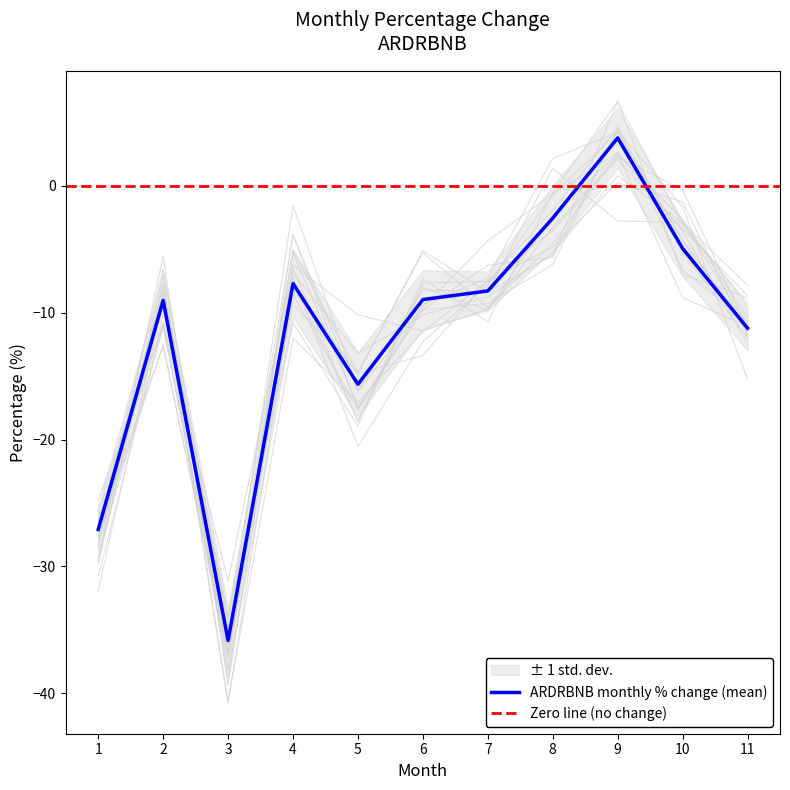

Where is the data nearest to the value -16?

5